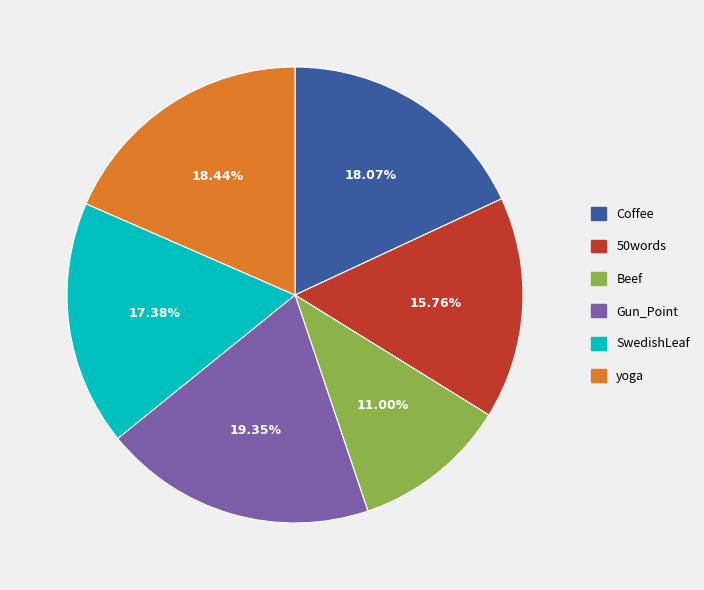

What portion of the pie excludes 50words?

84.2%